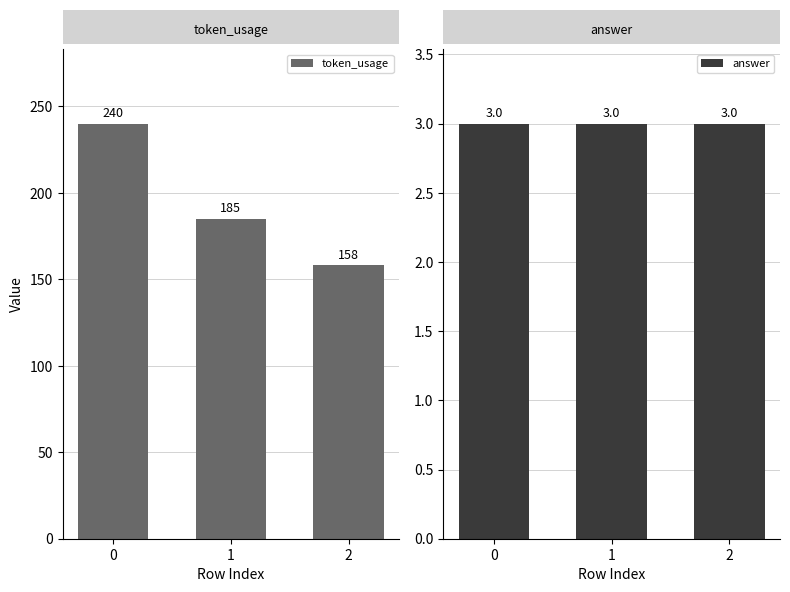

At how many categories does at least one series exceed 107?

3